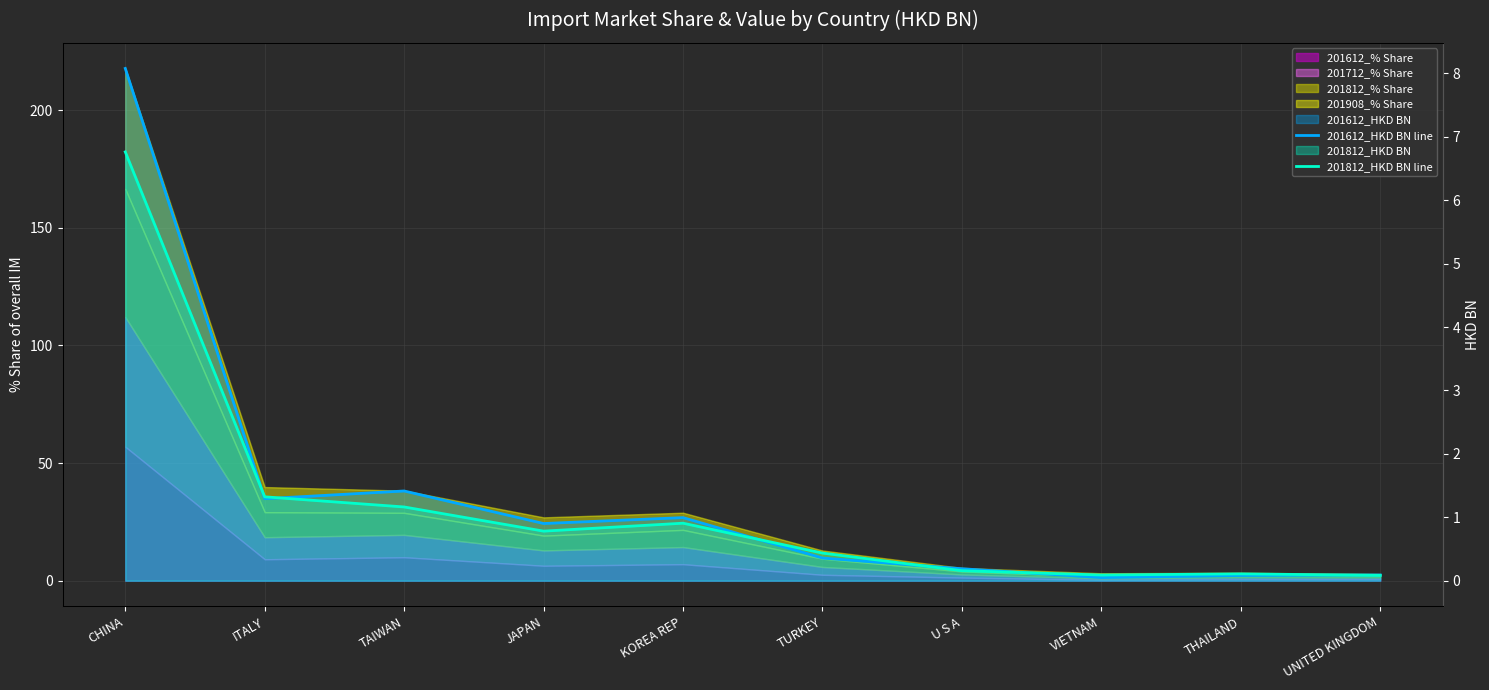

How many lines are shown in the chart?

2